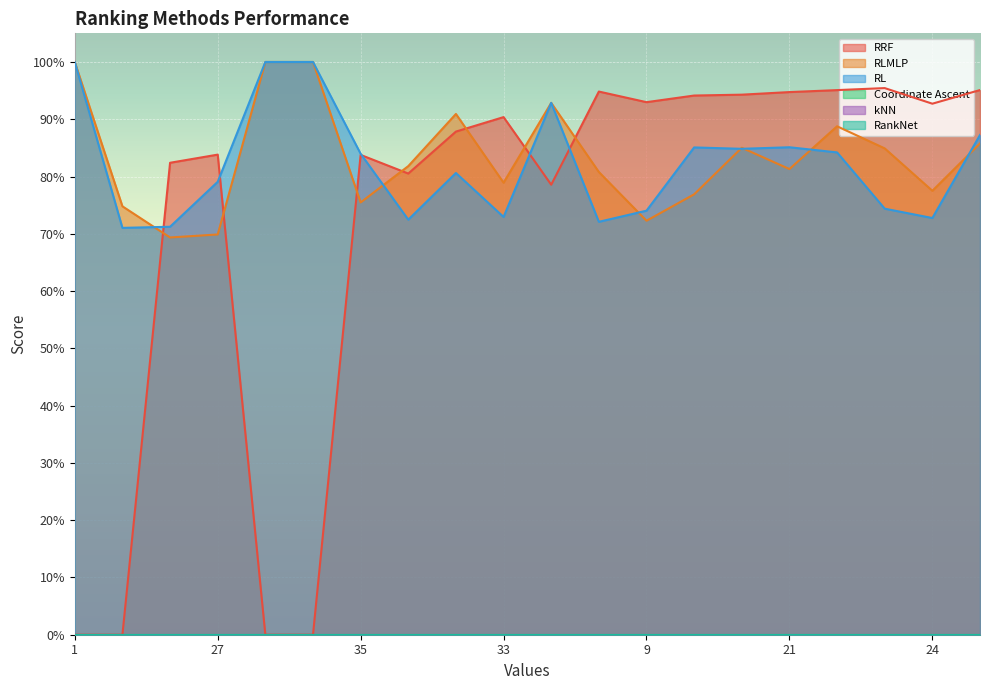

True or false: RRF and RL intersect in this chart.

True